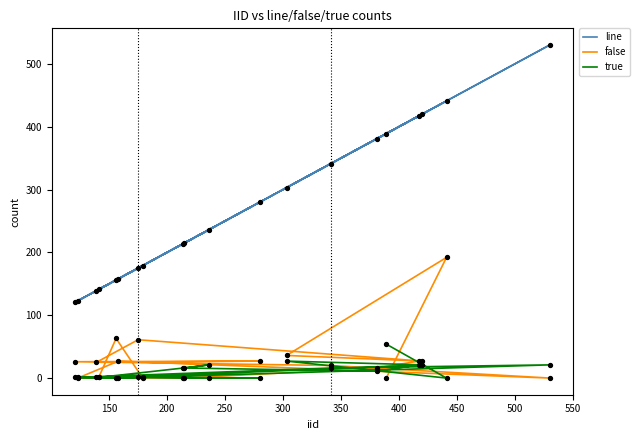

Which series has the largest total across all categories?

line